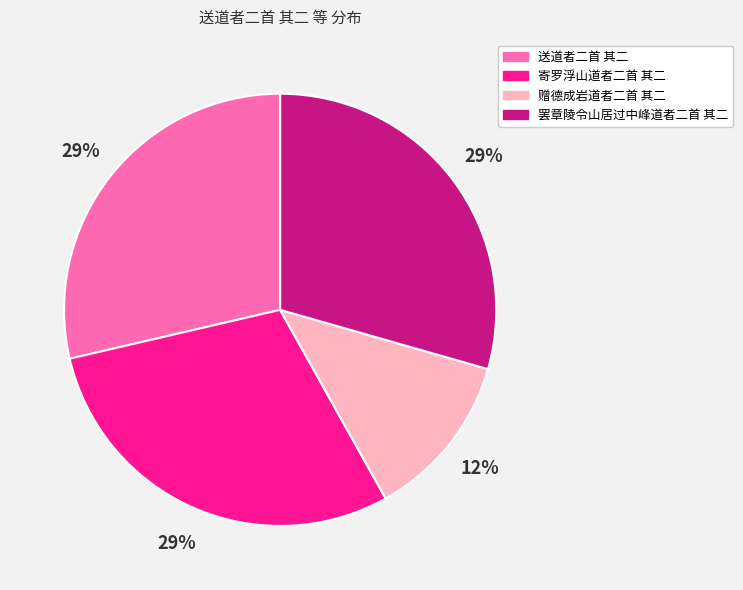

True or false: 送道者二首 其二 accounts for 37% of the total.

False